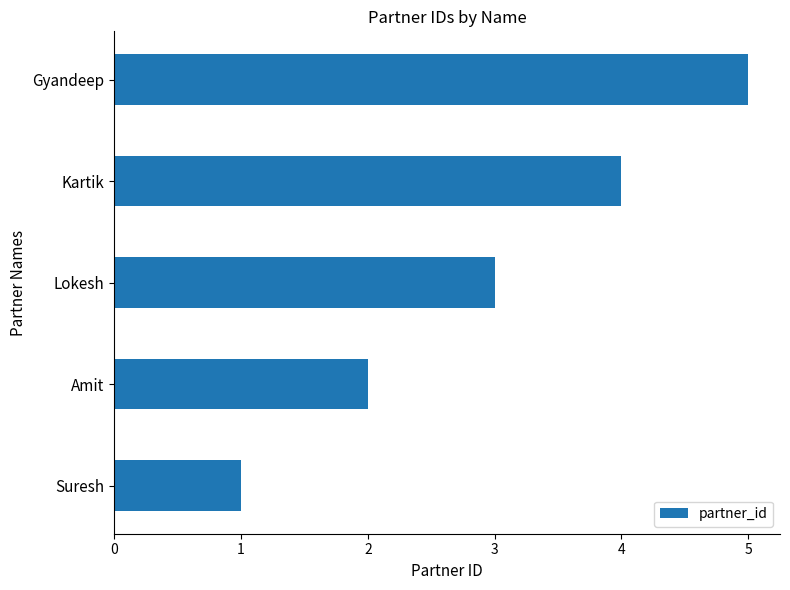

What is the greatest value displayed?

5